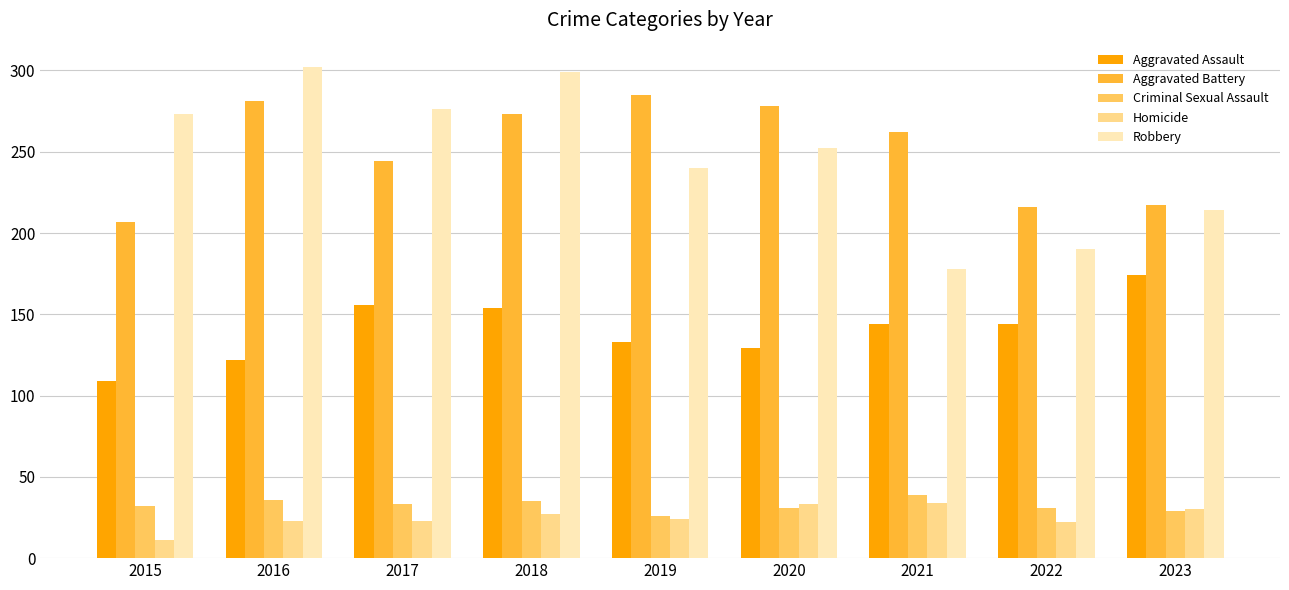

Is the value of Aggravated Battery at 2019 greater than the value of Aggravated Assault at 2018?

Yes